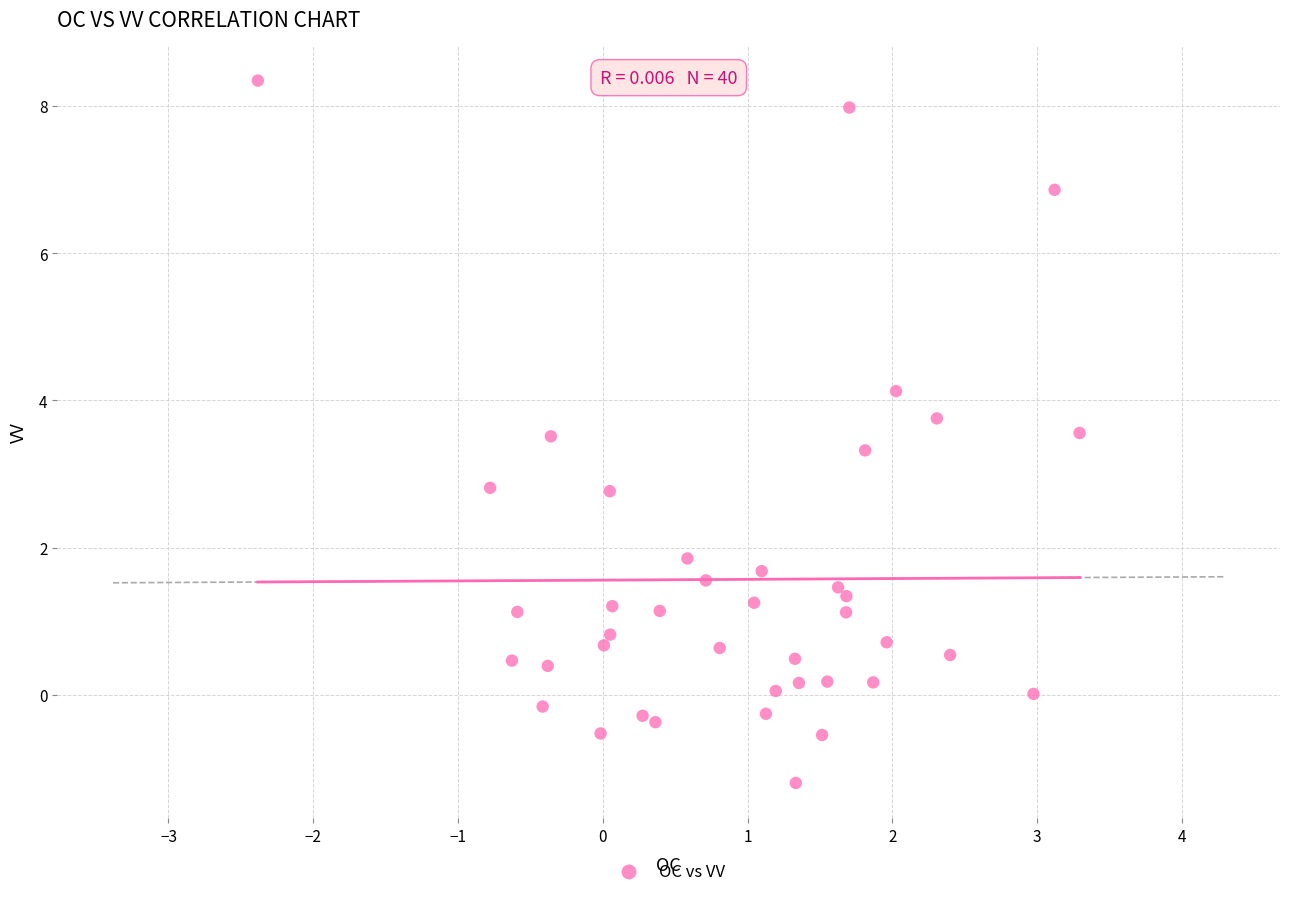

What is the range of X values (max minus min)?

5.7